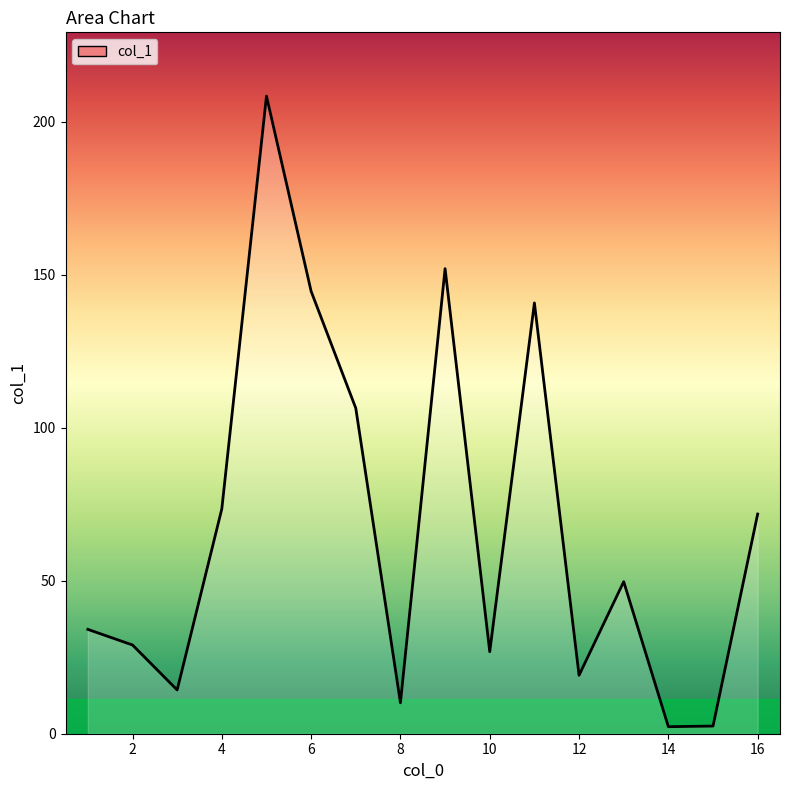

What is the difference between the maximum and minimum values?

206.1